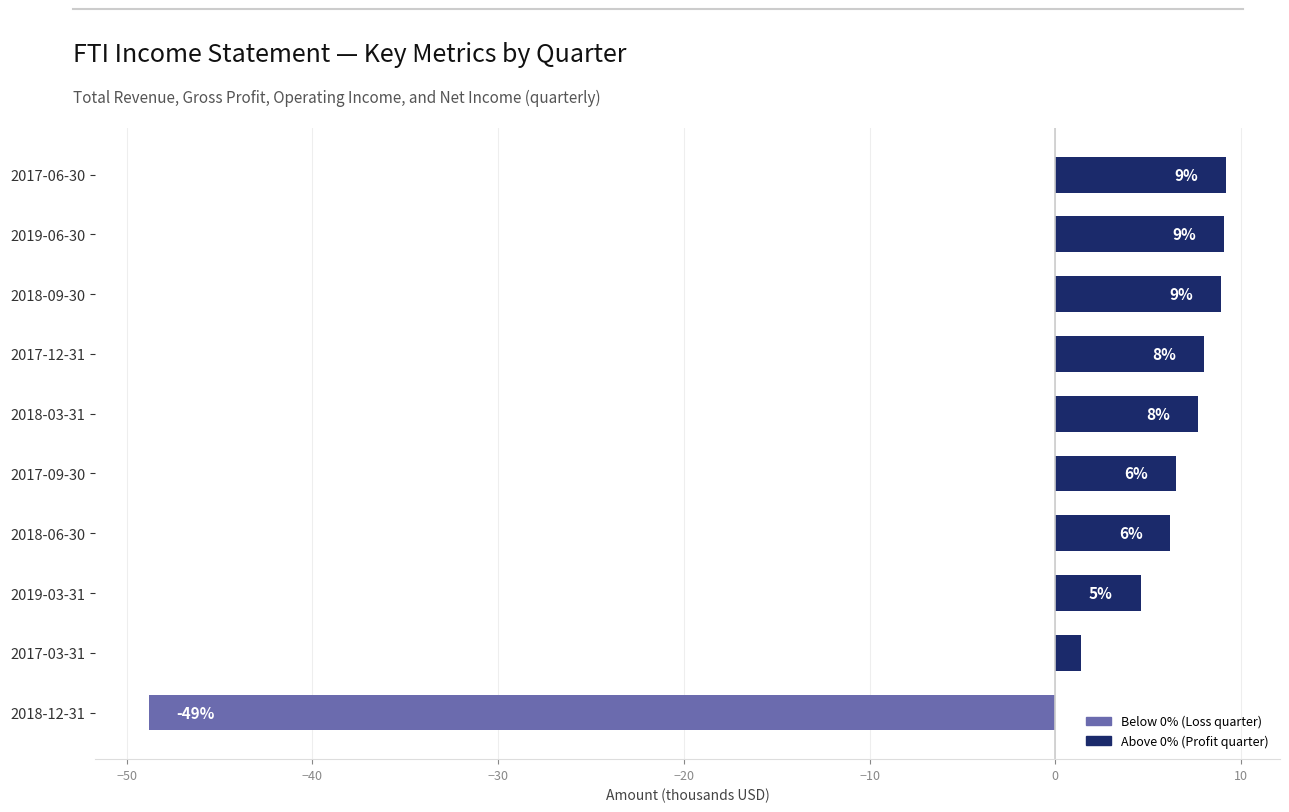

How many bars are there in total?

10